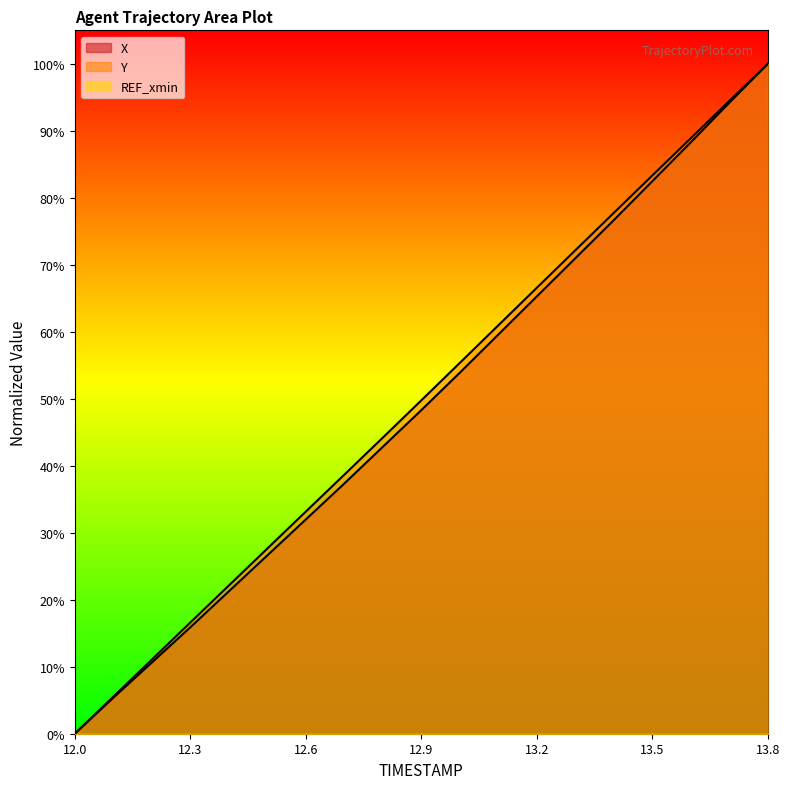

How many lines are shown in the chart?

2